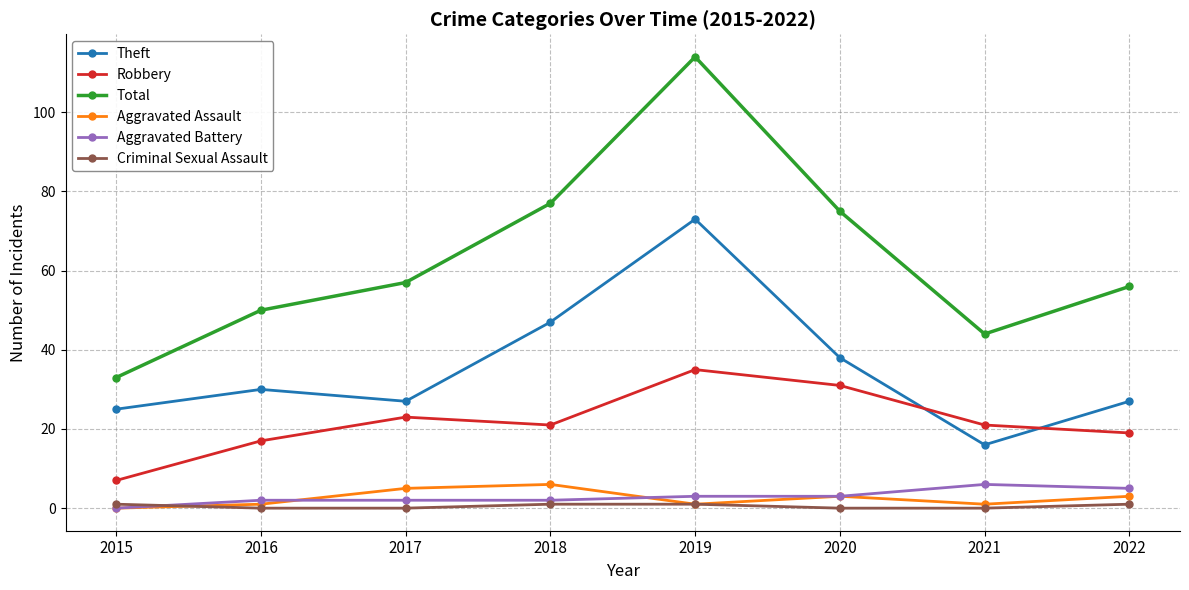

How many data points in Aggravated Battery are less than 3?

4